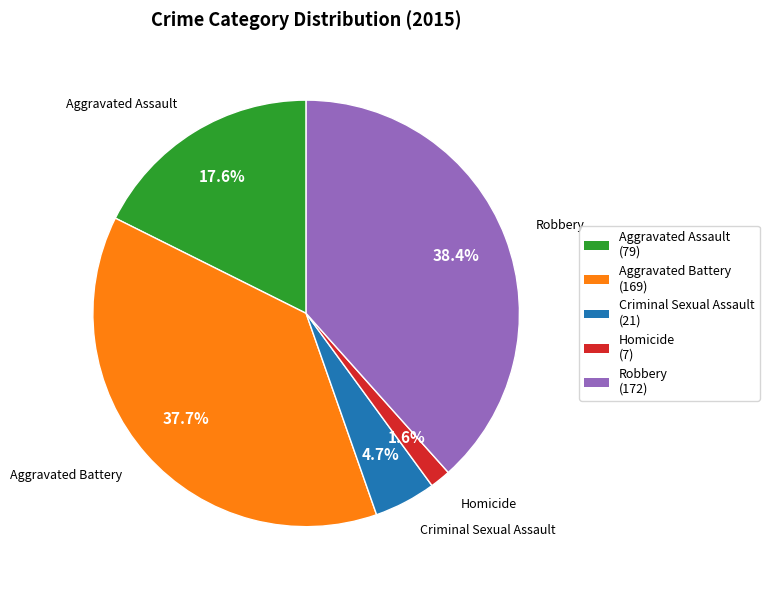

True or false: Robbery accounts for 52% of the total.

False